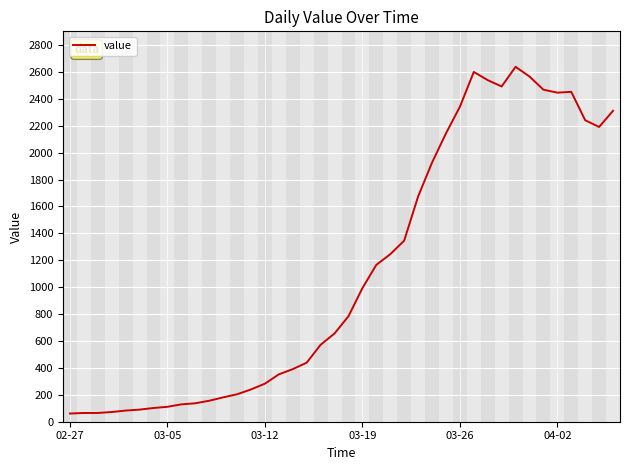

What is the difference between the maximum and minimum values?

2577